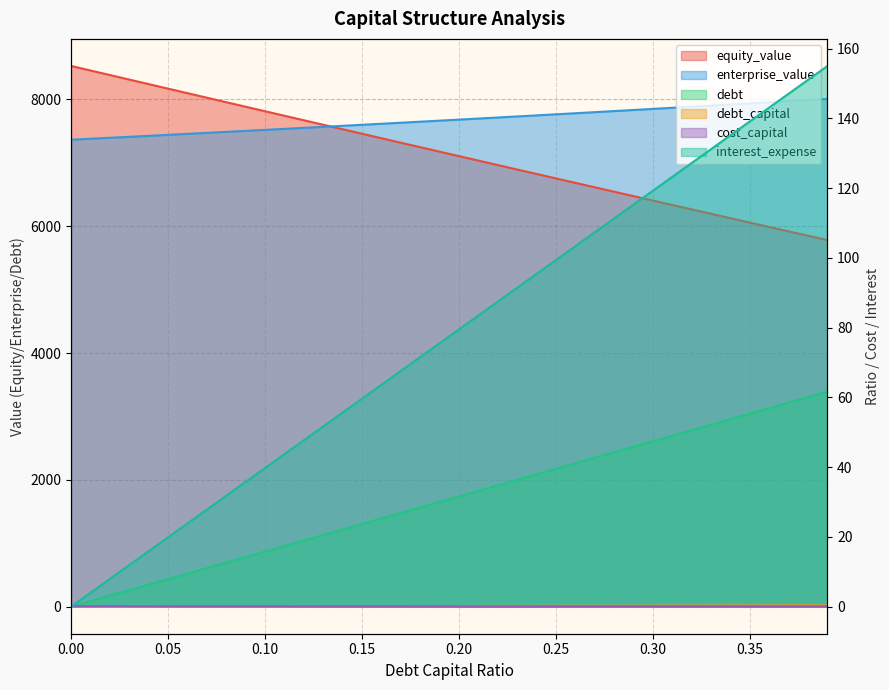

Reading left to right, list all the values displayed in this chart.

debt_capital: 0.0=0.0	0.01=87.0	0.02=174.0	0.03=260.9	0.04=347.9	0.05=434.9	0.06=521.9	0.07=608.8	0.08=695.8	0.09=782.8	0.1=869.8	0.11=956.8	0.12=1043.7	0.13=1130.7	0.14=1217.7	0.15=1304.7	0.16=1391.6	0.17=1478.6	0.18=1565.6	0.19=1652.6	0.2=1739.6	0.21=1826.5	0.22=1913.5	0.23=2000.5	0.24=2087.5	0.25=2174.4	0.26=2261.4	0.27=2348.4	0.28=2435.4	0.29=2522.4	0.3=2609.3	0.31=2696.3	0.32=2783.3	0.33=2870.3	0.34=2957.3	0.35=3044.2	0.36=3131.2	0.37=3218.2	0.38=3305.2	0.39=3392.1
cost_capital: 0.0=0.0	0.01=4.0	0.02=7.9	0.03=11.9	0.04=15.9	0.05=19.9	0.06=23.8	0.07=27.8	0.08=31.8	0.09=35.8	0.1=39.7	0.11=43.7	0.12=47.7	0.13=51.7	0.14=55.6	0.15=59.6	0.16=63.6	0.17=67.6	0.18=71.5	0.19=75.5	0.2=79.5	0.21=83.5	0.22=87.4	0.23=91.4	0.24=95.4	0.25=99.4	0.26=103.3	0.27=107.3	0.28=111.3	0.29=115.3	0.3=119.2	0.31=123.2	0.32=127.2	0.33=131.2	0.34=135.1	0.35=139.1	0.36=143.1	0.37=147.1	0.38=151.0	0.39=155.0
equity_value: 0.0=8528.8	0.01=8457.1	0.02=8385.4	0.03=8313.8	0.04=8242.2	0.05=8170.7	0.06=8099.3	0.07=8027.9	0.08=7956.6	0.09=7885.4	0.1=7814.2	0.11=7743.1	0.12=7672.1	0.13=7601.1	0.14=7530.2	0.15=7459.4	0.16=7388.6	0.17=7317.9	0.18=7247.3	0.19=7176.7	0.2=7106.2	0.21=7035.8	0.22=6965.5	0.23=6895.2	0.24=6825.0	0.25=6754.9	0.26=6684.8	0.27=6614.9	0.28=6545.0	0.29=6475.1	0.3=6405.4	0.31=6335.7	0.32=6266.1	0.33=6196.6	0.34=6127.2	0.35=6057.8	0.36=5988.5	0.37=5919.3	0.38=5850.2	0.39=5781.1
enterprise_value: 0.0=7365.1	0.01=7380.4	0.02=7395.6	0.03=7411.0	0.04=7426.4	0.05=7441.9	0.06=7457.4	0.07=7473.0	0.08=7488.7	0.09=7504.5	0.1=7520.3	0.11=7536.1	0.12=7552.1	0.13=7568.1	0.14=7584.2	0.15=7600.3	0.16=7616.5	0.17=7632.8	0.18=7649.2	0.19=7665.6	0.2=7682.1	0.21=7698.7	0.22=7715.3	0.23=7732.0	0.24=7748.8	0.25=7765.6	0.26=7782.6	0.27=7799.6	0.28=7816.7	0.29=7833.8	0.3=7851.0	0.31=7868.3	0.32=7885.7	0.33=7903.2	0.34=7920.7	0.35=7938.3	0.36=7956.0	0.37=7973.8	0.38=7991.6	0.39=8009.6
debt: 0.0=0.0	0.01=0.0	0.02=0.0	0.03=0.0	0.04=0.0	0.05=0.1	0.06=0.1	0.07=0.1	0.08=0.1	0.09=0.1	0.1=0.1	0.11=0.1	0.12=0.1	0.13=0.1	0.14=0.1	0.15=0.1	0.16=0.2	0.17=0.2	0.18=0.2	0.19=0.2	0.2=0.2	0.21=0.2	0.22=0.2	0.23=0.2	0.24=0.2	0.25=0.2	0.26=0.3	0.27=0.3	0.28=0.3	0.29=0.3	0.3=0.3	0.31=0.3	0.32=0.3	0.33=0.3	0.34=0.3	0.35=0.3	0.36=0.4	0.37=0.4	0.38=0.4	0.39=0.4
interest_expense: 0.0=0.1	0.01=0.1	0.02=0.1	0.03=0.1	0.04=0.1	0.05=0.1	0.06=0.1	0.07=0.1	0.08=0.1	0.09=0.1	0.1=0.1	0.11=0.1	0.12=0.1	0.13=0.1	0.14=0.1	0.15=0.1	0.16=0.1	0.17=0.1	0.18=0.1	0.19=0.1	0.2=0.1	0.21=0.1	0.22=0.1	0.23=0.1	0.24=0.1	0.25=0.1	0.26=0.1	0.27=0.1	0.28=0.1	0.29=0.1	0.3=0.1	0.31=0.1	0.32=0.1	0.33=0.1	0.34=0.1	0.35=0.1	0.36=0.1	0.37=0.1	0.38=0.1	0.39=0.1